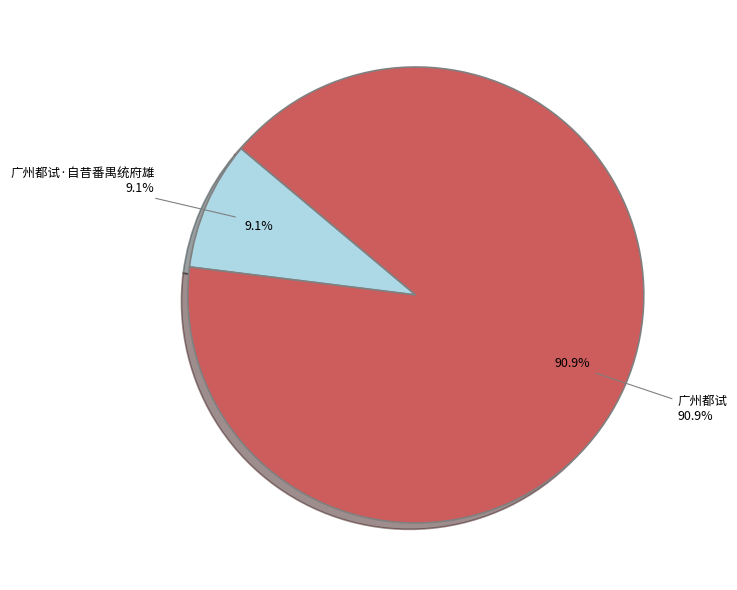

What is the change in value from 广州都试·自昔番禺统府雄 to 广州都试?

+788040